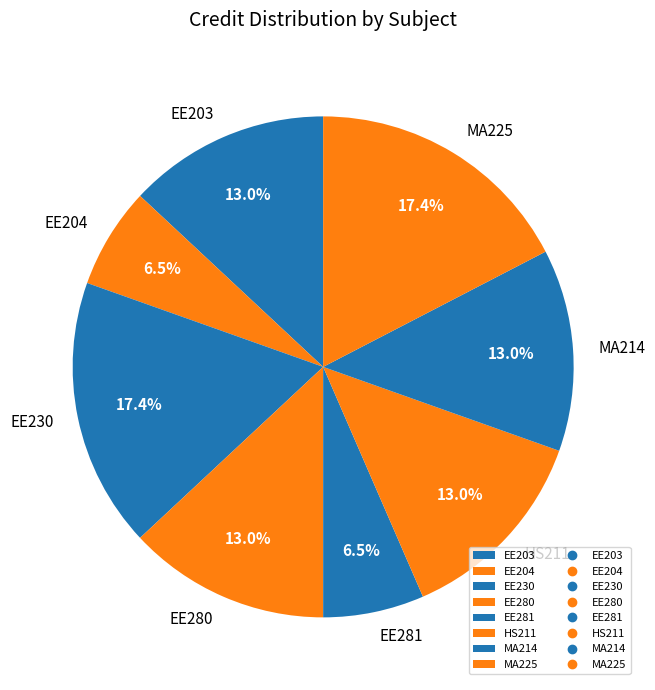

Is there a majority slice in this chart?

No